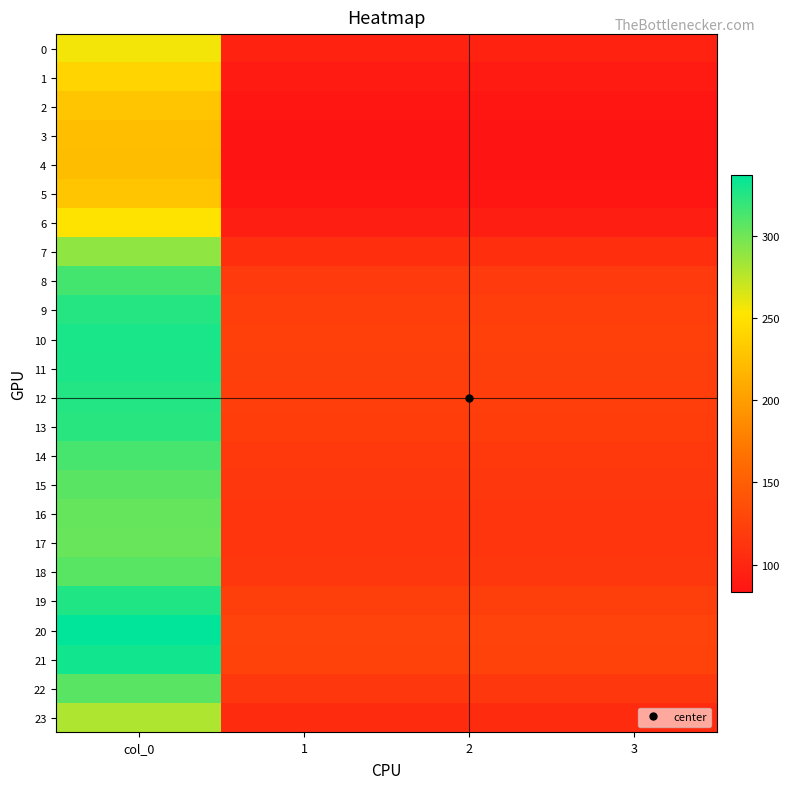

What is the maximum value shown in the chart?

337.2